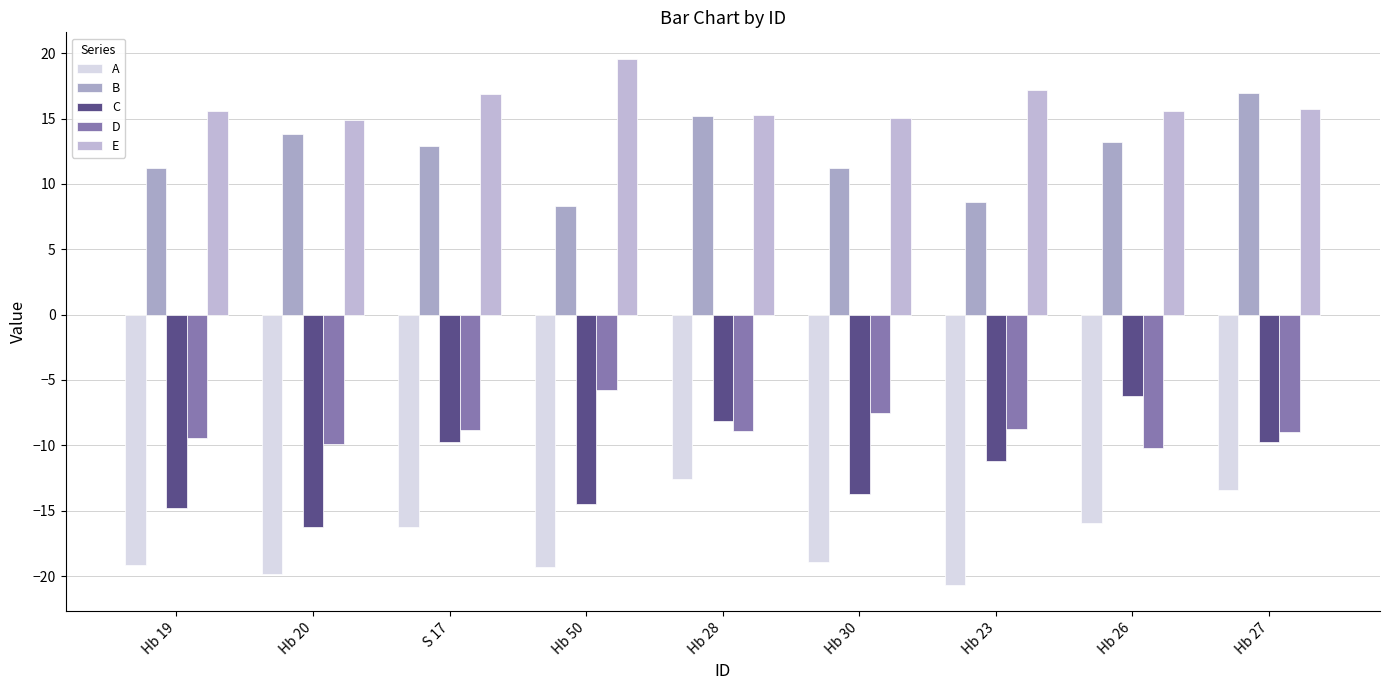

At which label does A reach its minimum?

Hb 23